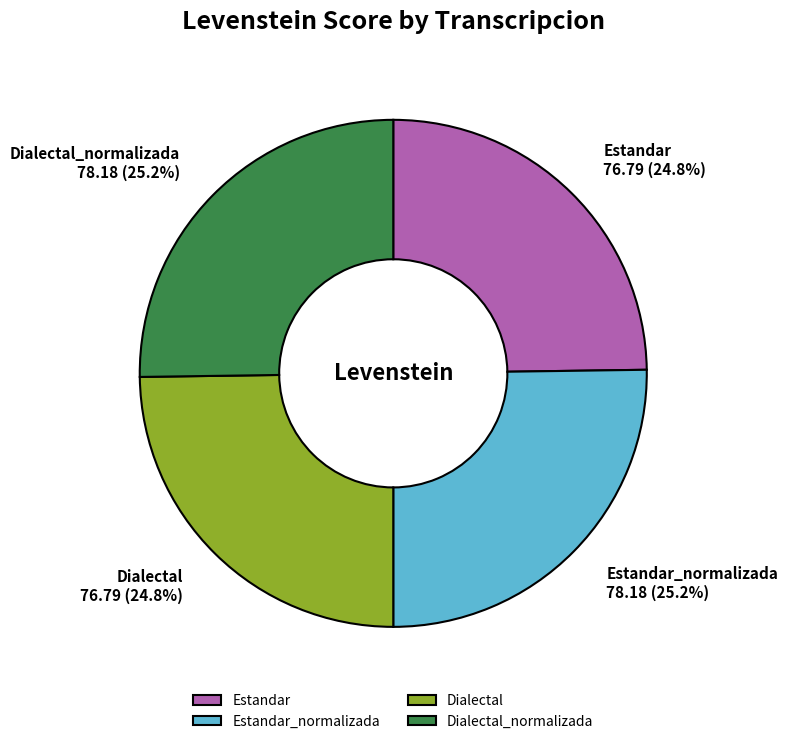

Is it true that Dialectal_normalizada is 18% of the pie?

False